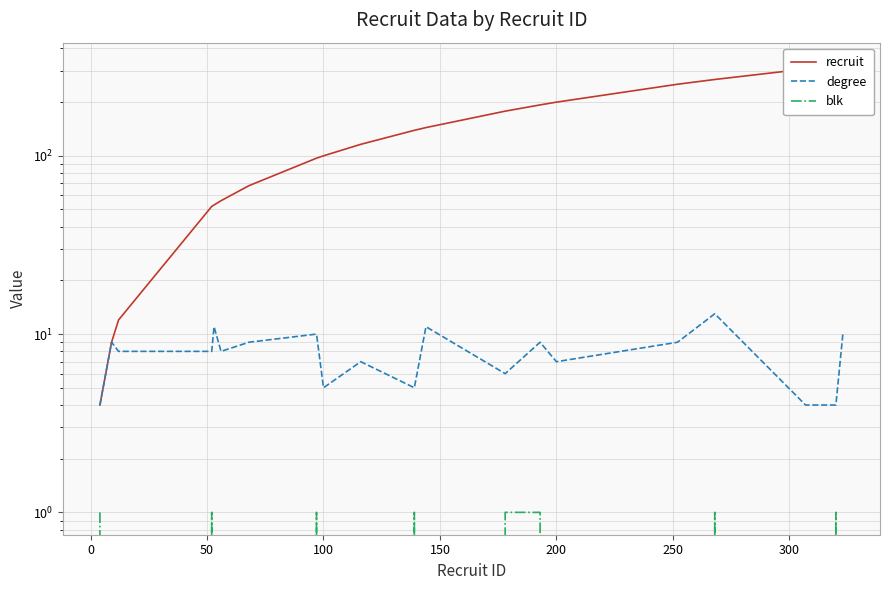

How many series are shown in this chart?

3